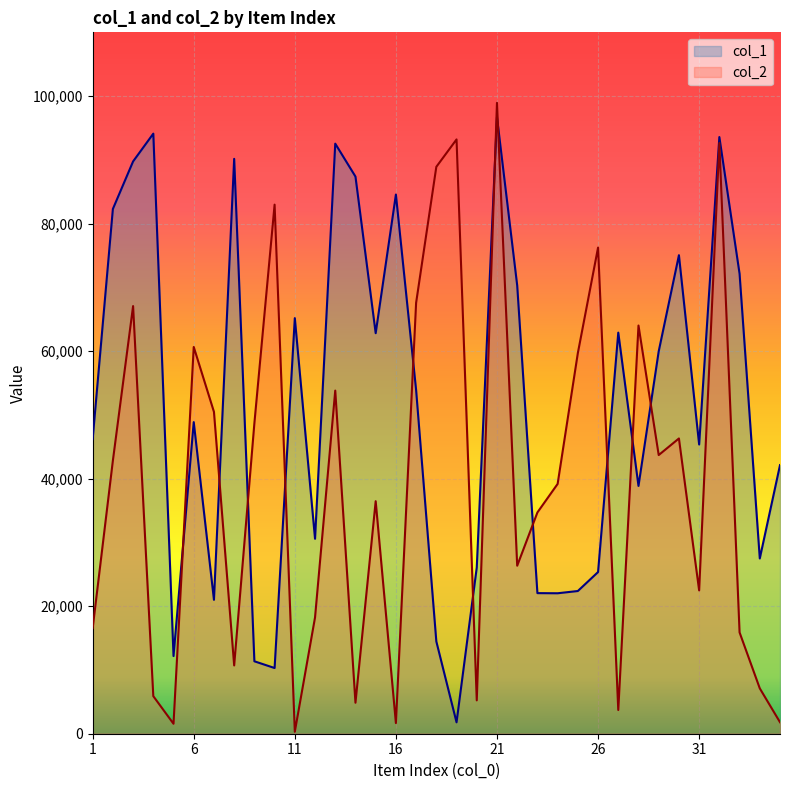

At 9, list the series in order from smallest to largest.

col_1, col_2